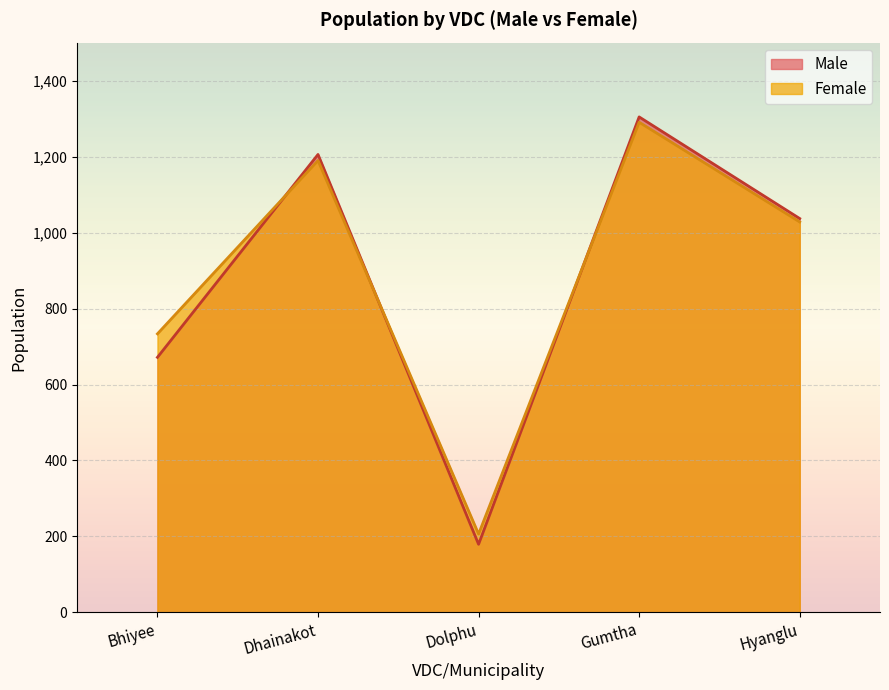

Rank the categories by Male value from lowest to highest.

Dolphu, Bhiyee, Hyanglu, Dhainakot, Gumtha